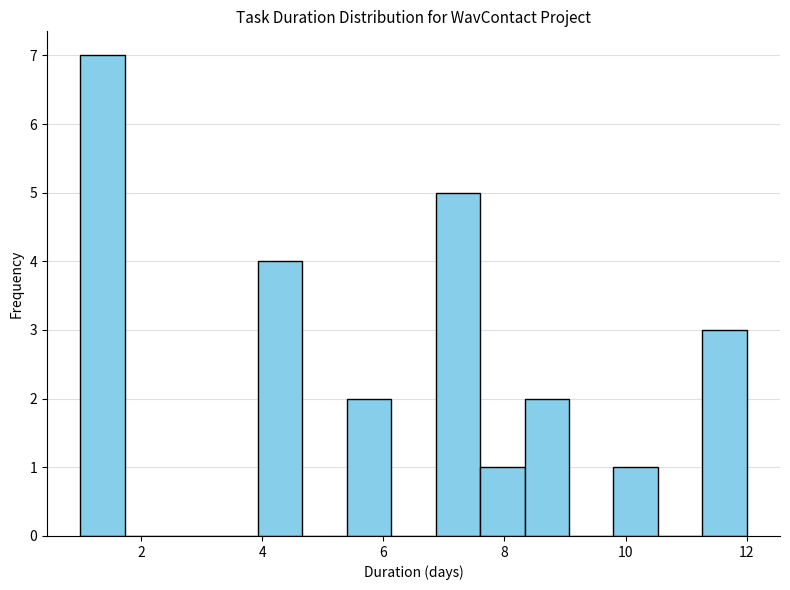

Around what value on the x-axis is the tallest bar? Give the approximate position of its centre, as read against the axis.

1.4